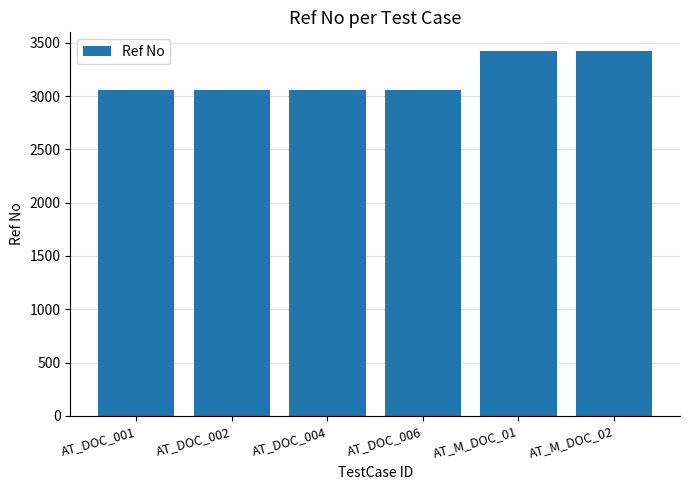

Reading left to right, transcribe all the data shown in this chart.

AT_DOC_001=3061	AT_DOC_002=3061	AT_DOC_004=3061	AT_DOC_006=3061	AT_M_DOC_01=3426	AT_M_DOC_02=3426